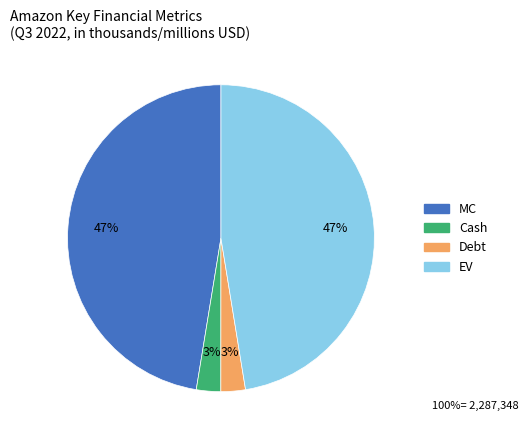

Count the number of slices in the pie.

4